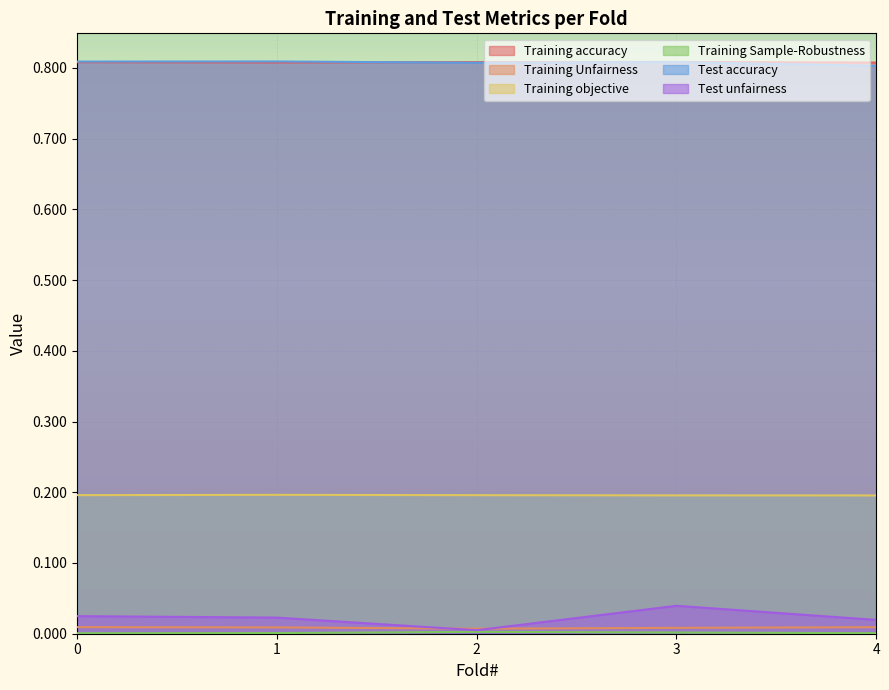

How many Test accuracy values are between 0 and 1?

5